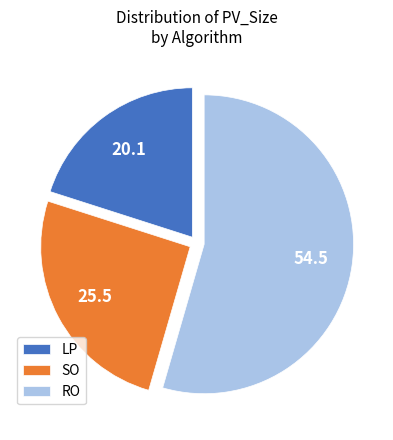

How many segments does this pie chart have?

3